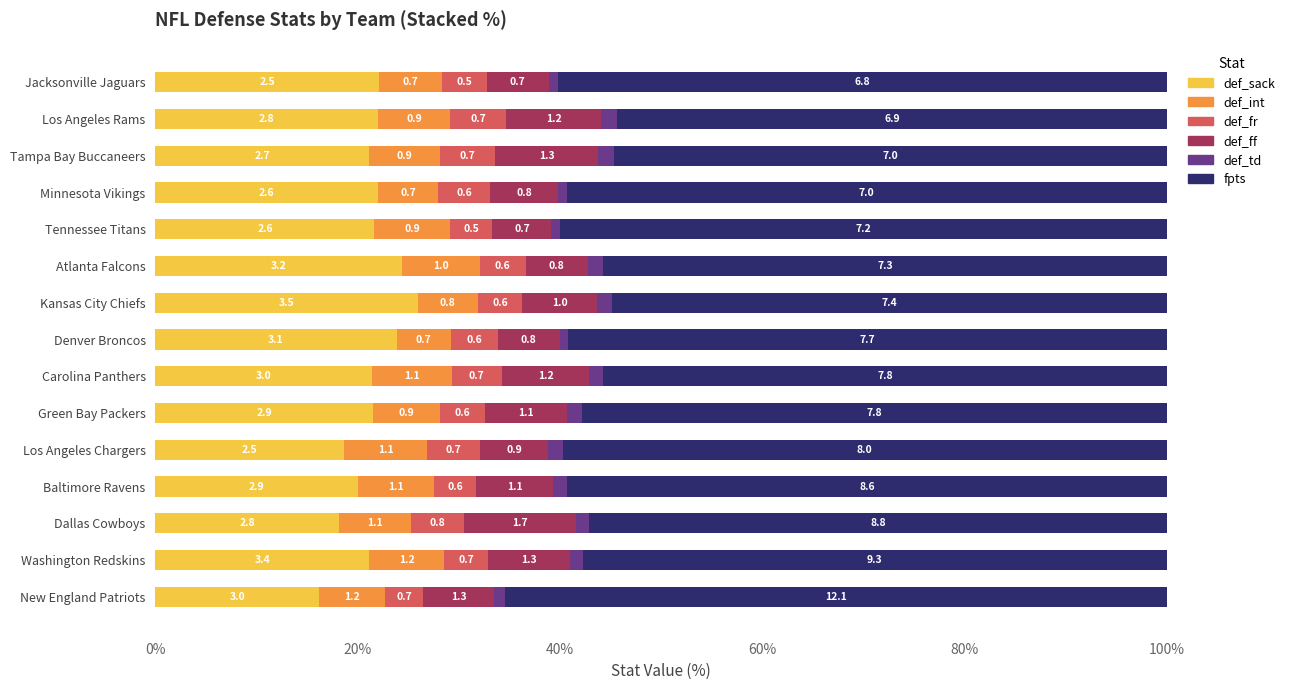

Which series has the widest spread of values?

fpts